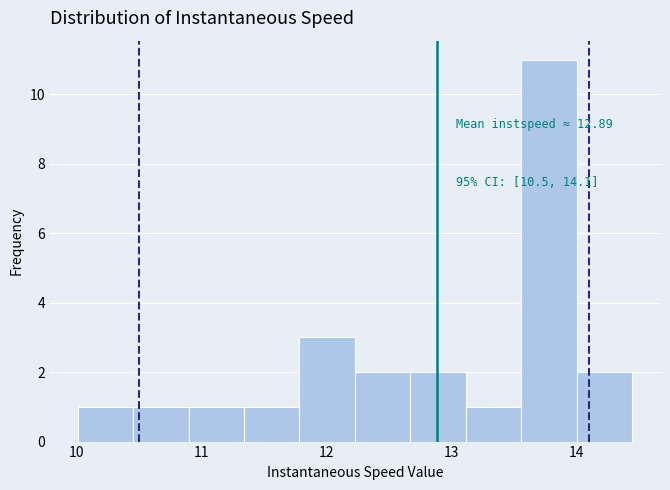

Over which range of the x-axis is the bar tallest?

13.6 to 14.0